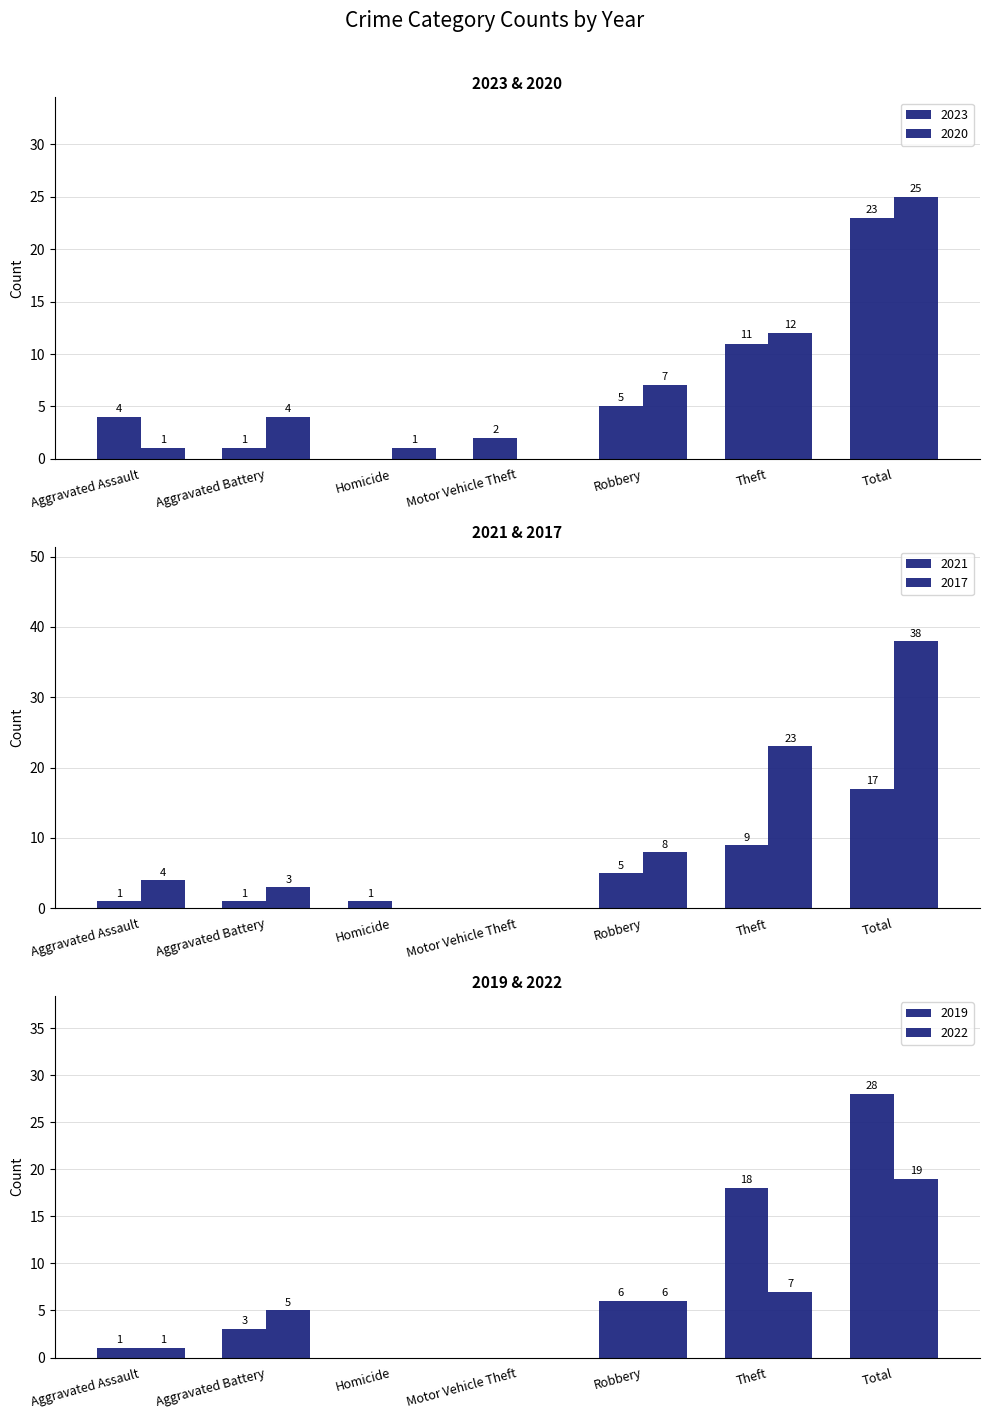

What is the difference between the maximum and second lowest values in the 2017 series?

38